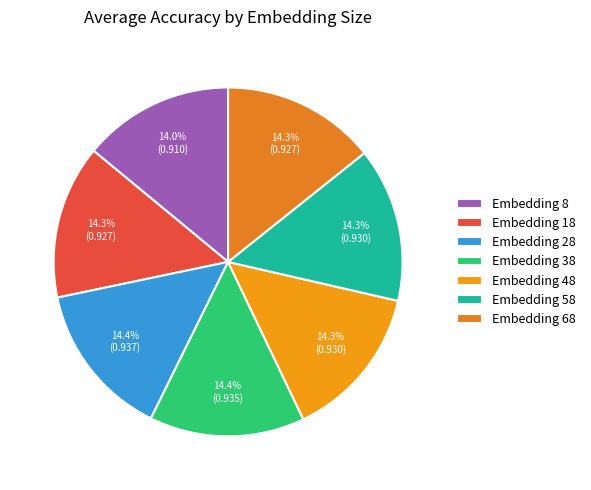

What percentage is the Embedding 58 slice, to the nearest percent?

14%